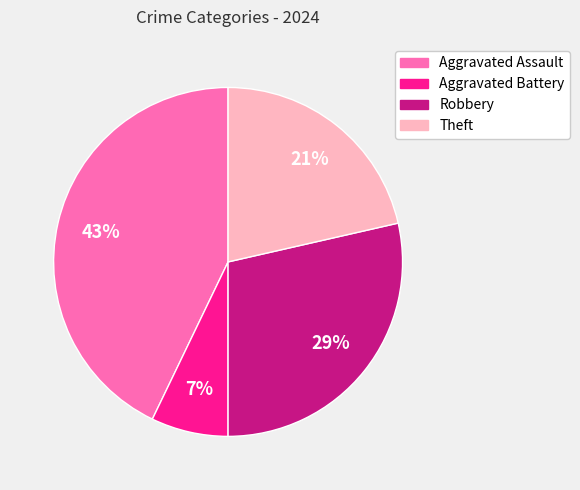

What is the ratio of the value at Robbery to the value at Aggravated Assault?

0.7